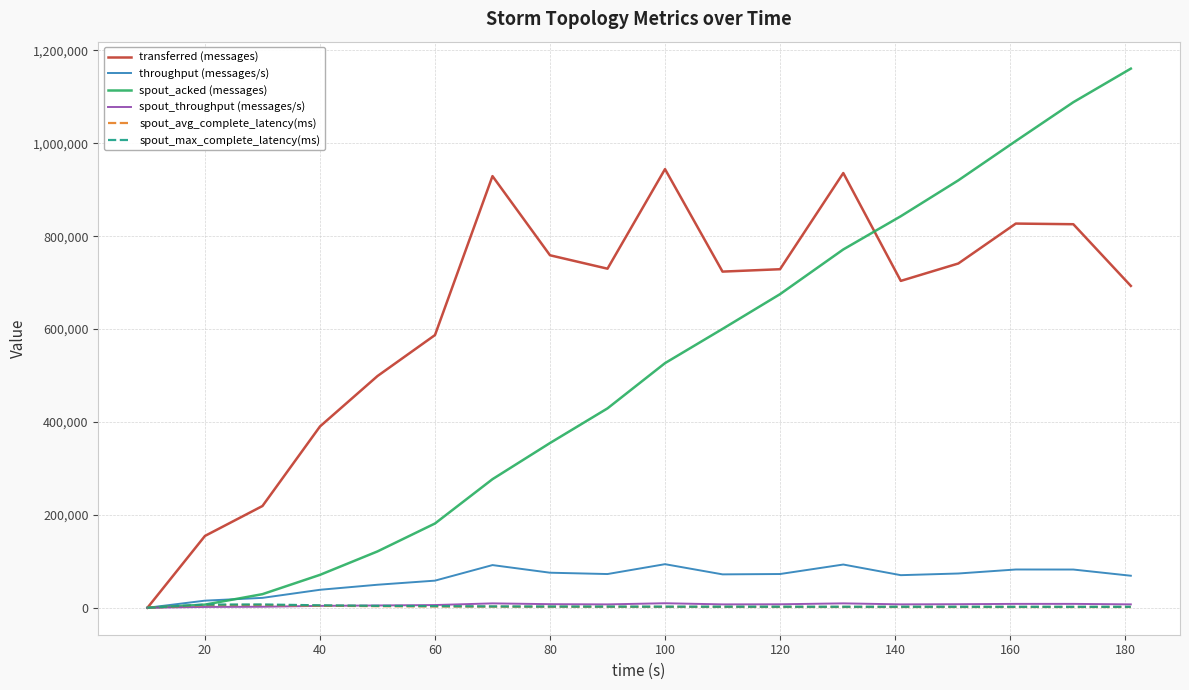

What are all the series names shown in the legend?

transferred (messages), throughput (messages/s), spout_acked (messages), spout_throughput (messages/s), spout_avg_complete_latency(ms), spout_max_complete_latency(ms)